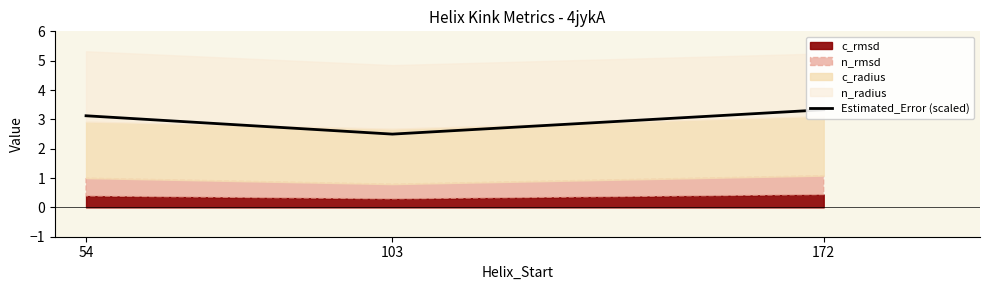

Rank the categories by value from highest to lowest.

172, 54, 103